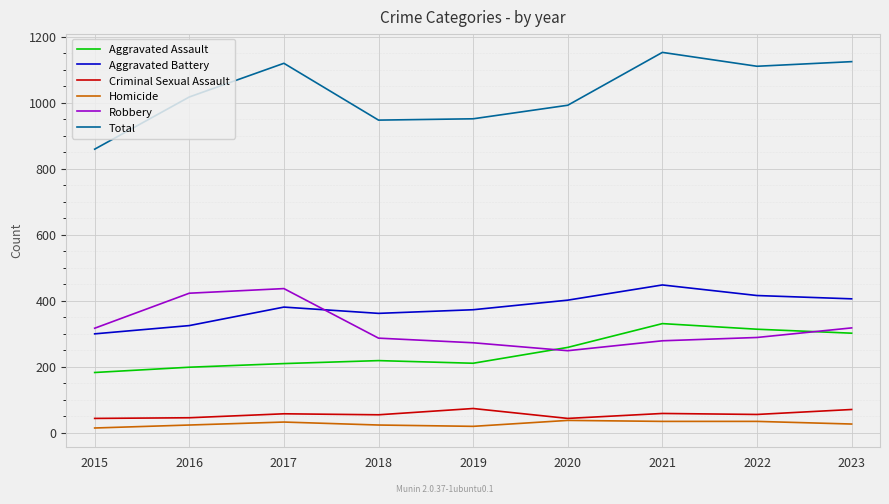

What is the maximum value for Total?

1152